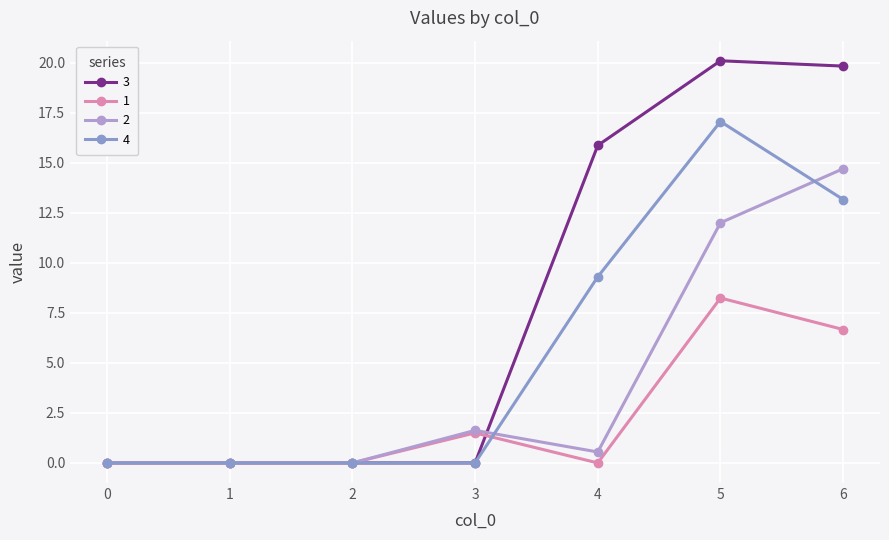

What are all the series names shown in the legend?

3, 1, 2, 4